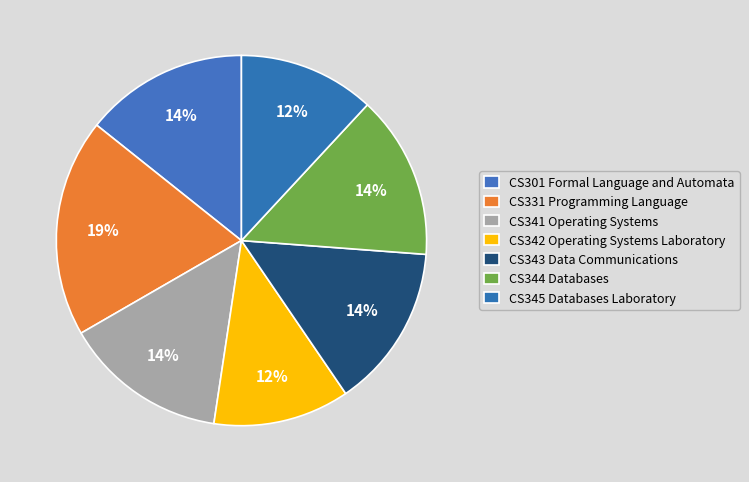

How many slices are in this pie chart?

7